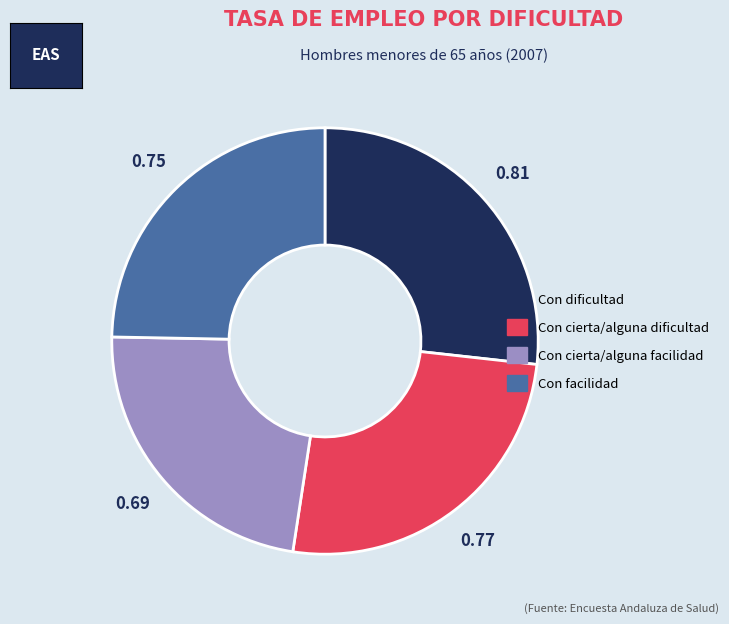

What is the largest slice in the pie chart?

Con dificultad